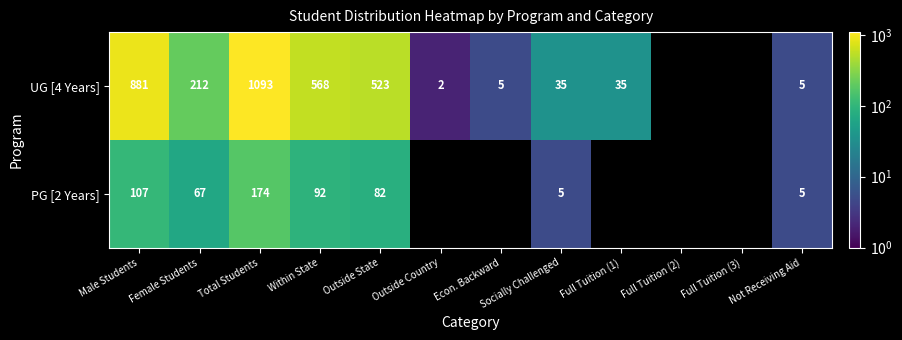

What is the total value across all series at Total Students?

1267